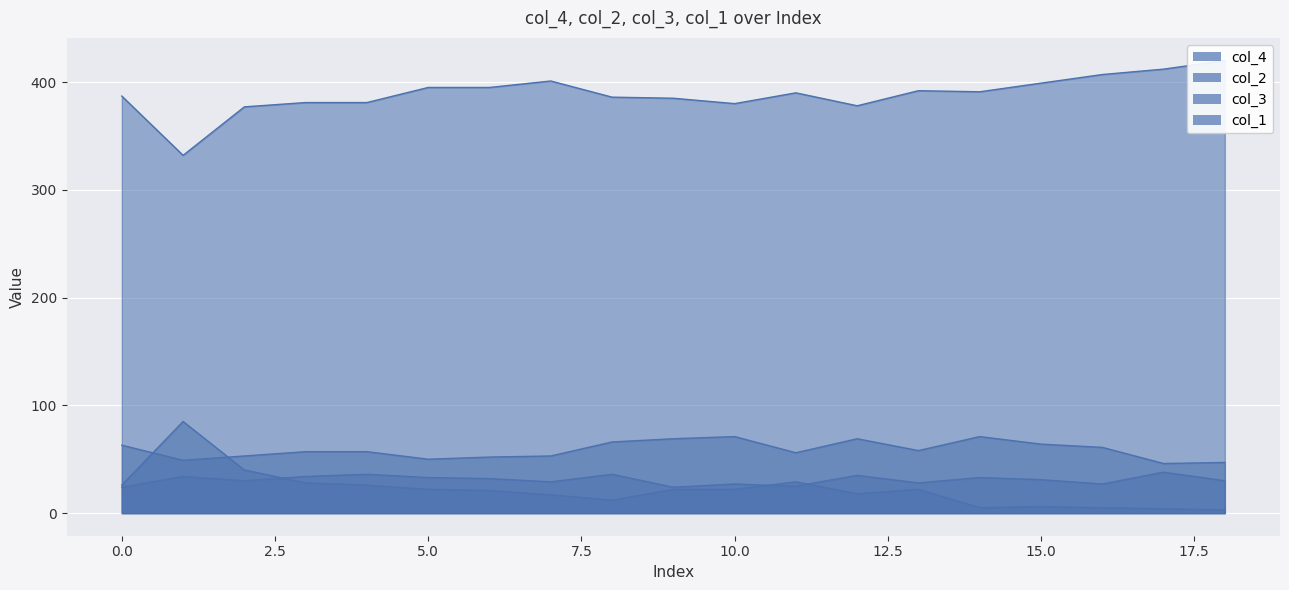

In col_2, how many points are higher than both neighbors (excluding endpoints)?

3